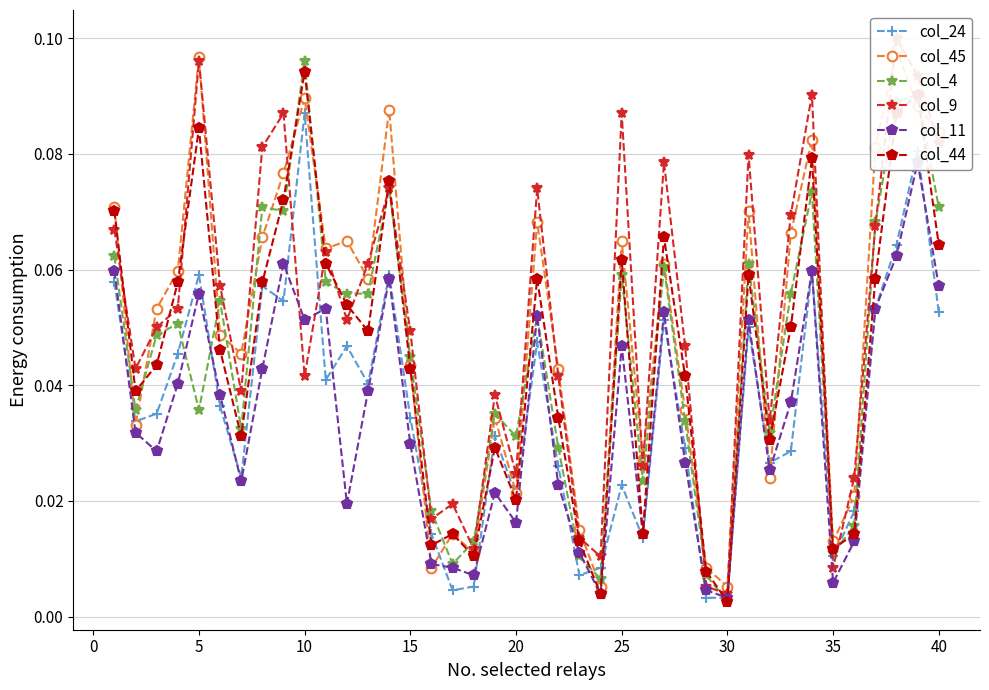

At which category does col_24 reach its first local peak?

5